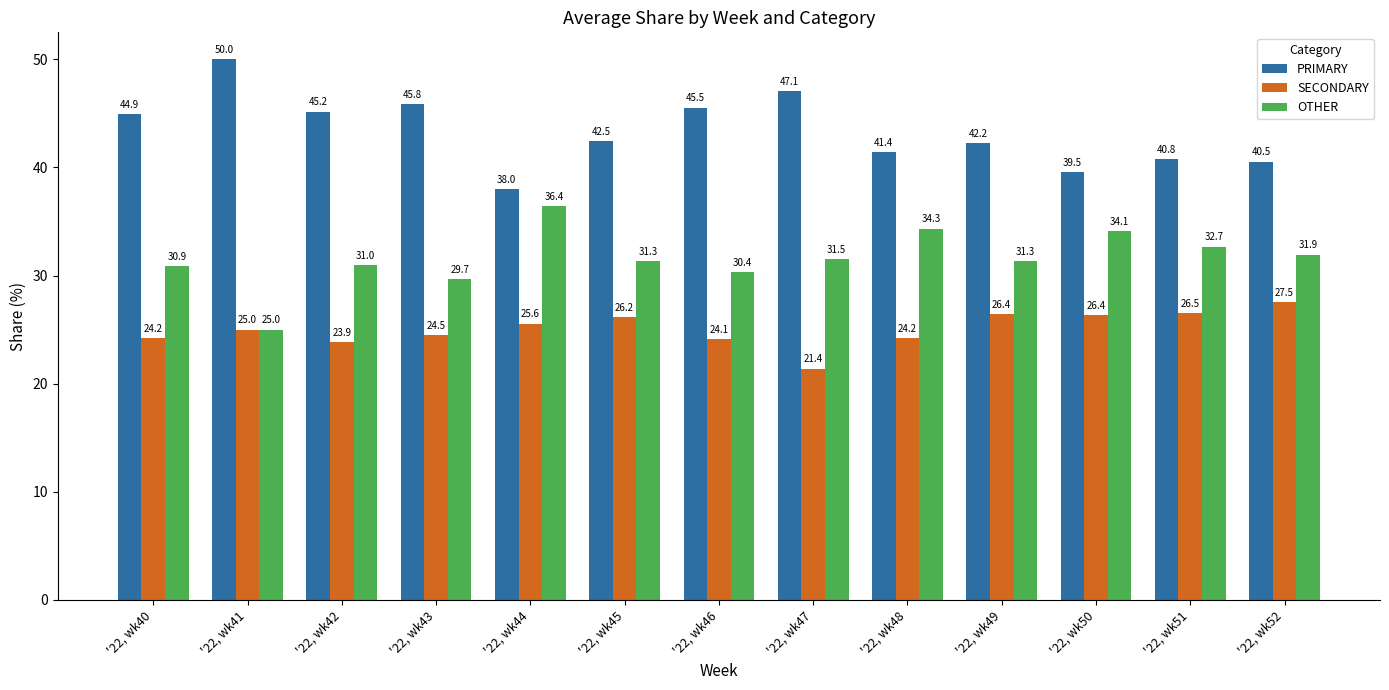

Which series has the largest total across all categories?

PRIMARY